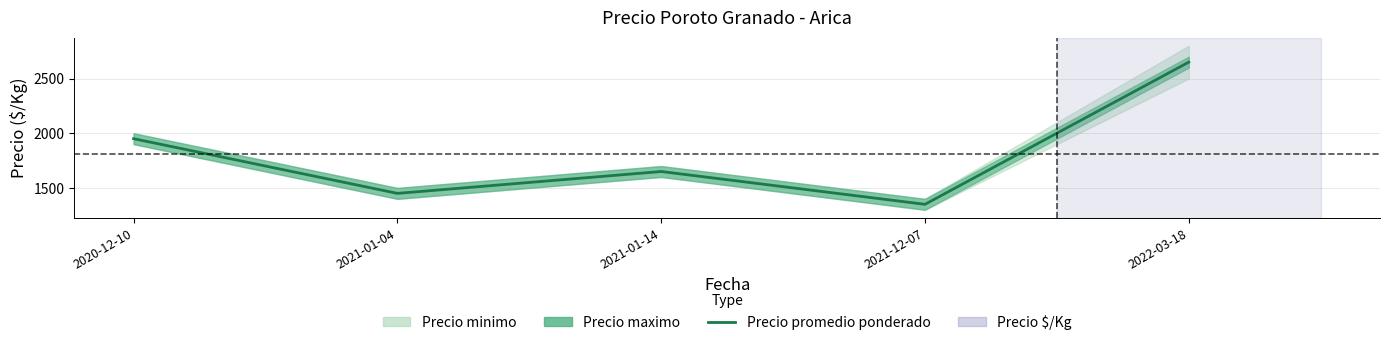

What is the average value?

1810